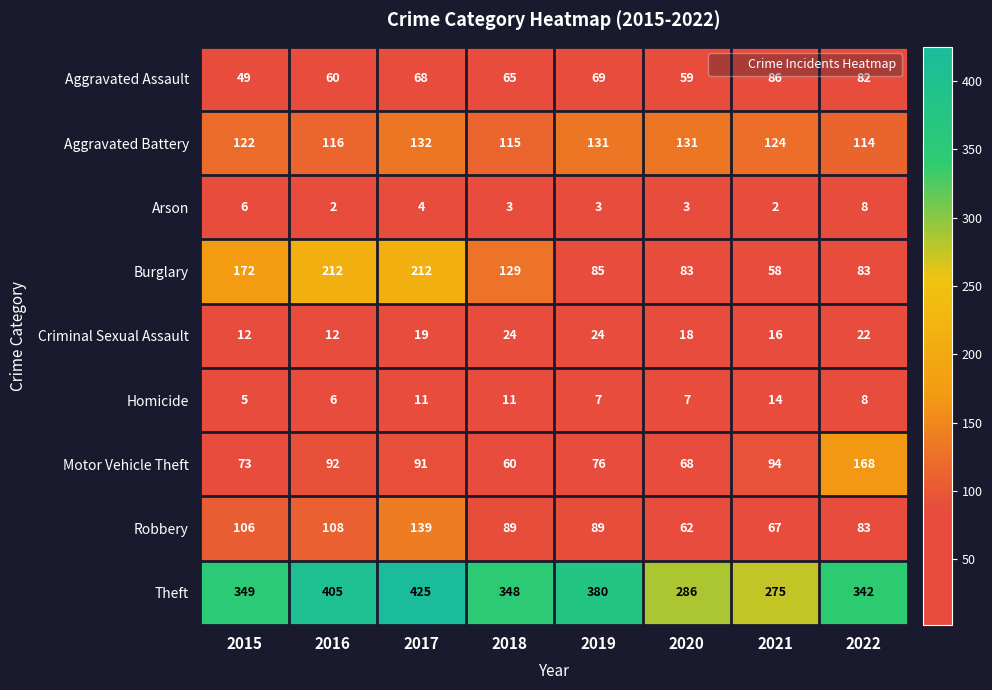

At which category is the sum across all series the highest?

2017